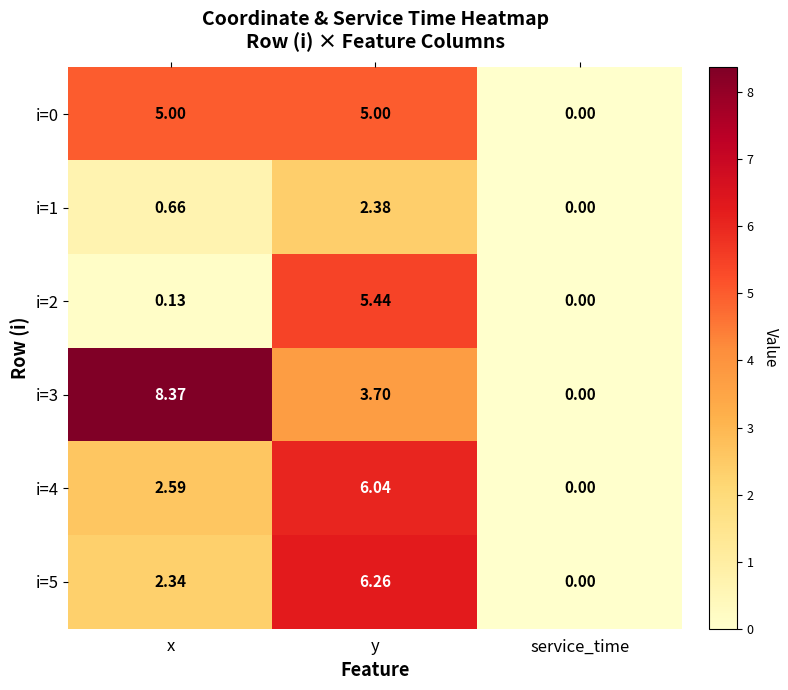

Count the number of categories in the chart.

3